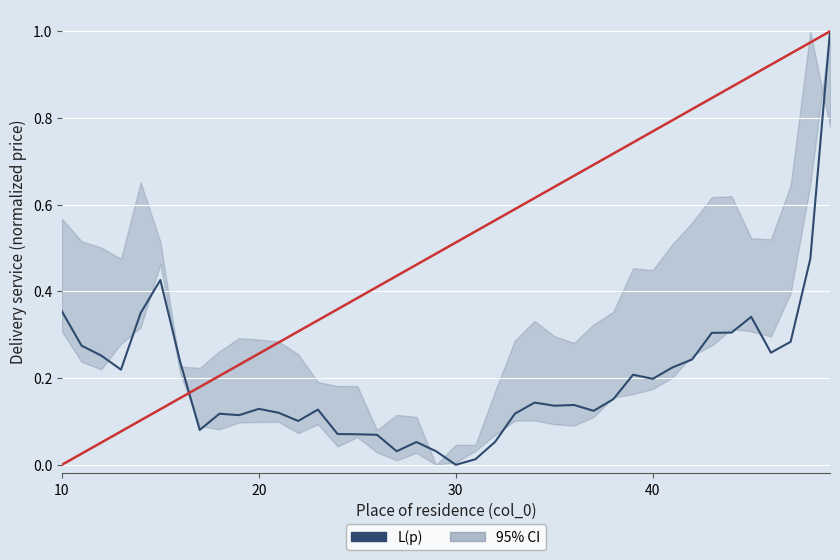

Is it true that the value at 29 is 0.1?

False